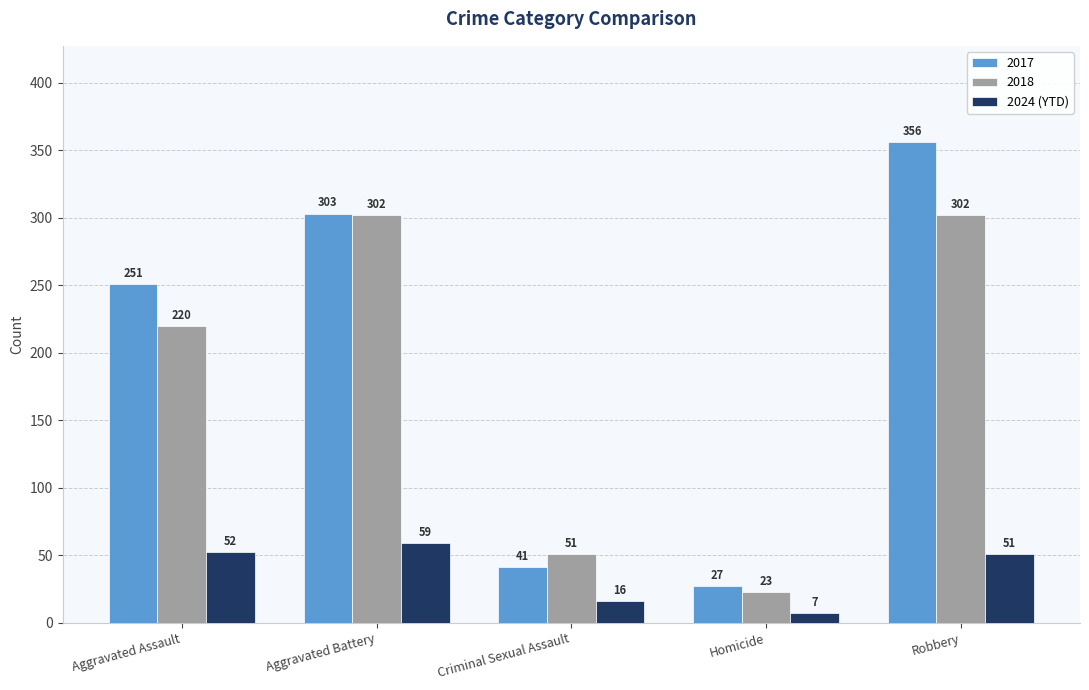

Reading right to left, transcribe all the data shown in this chart.

2017: Robbery=356	Homicide=27	Criminal Sexual Assault=41	Aggravated Battery=303	Aggravated Assault=251
2018: Robbery=302	Homicide=23	Criminal Sexual Assault=51	Aggravated Battery=302	Aggravated Assault=220
2024 (YTD): Robbery=51	Homicide=7	Criminal Sexual Assault=16	Aggravated Battery=59	Aggravated Assault=52